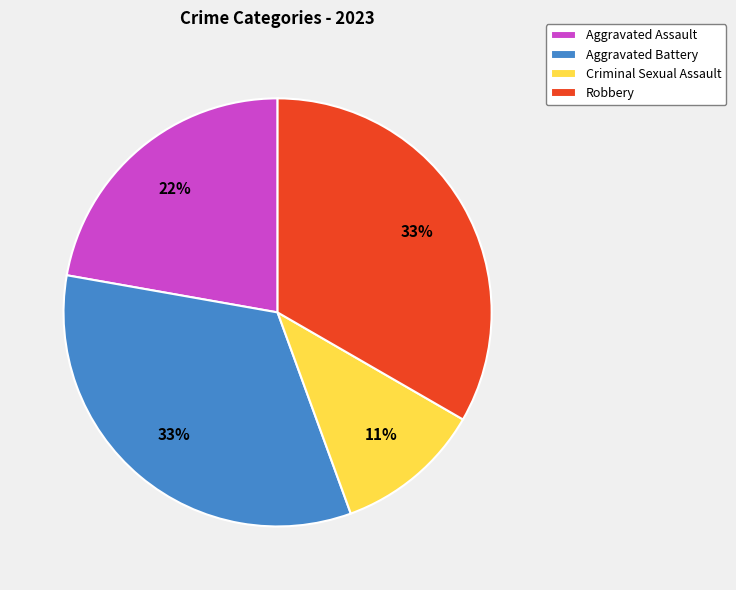

Between Criminal Sexual Assault and Robbery, which is larger?

Robbery